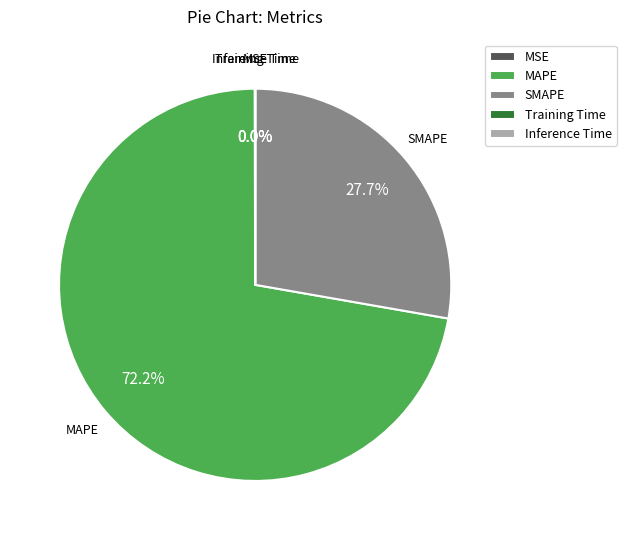

Does SMAPE account for over 50% of the chart?

No